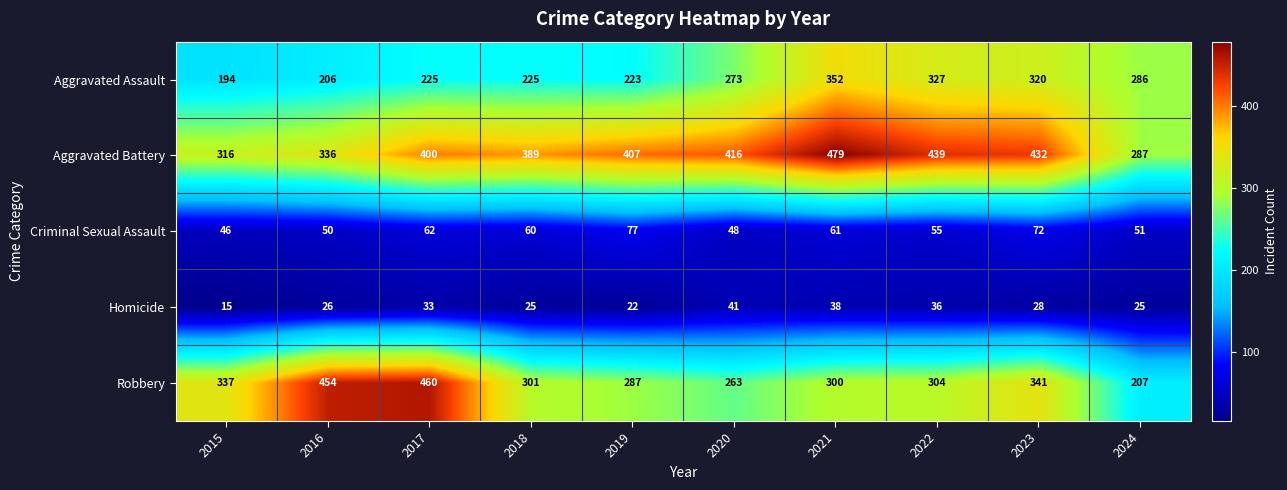

Count the number of data series in this chart.

5